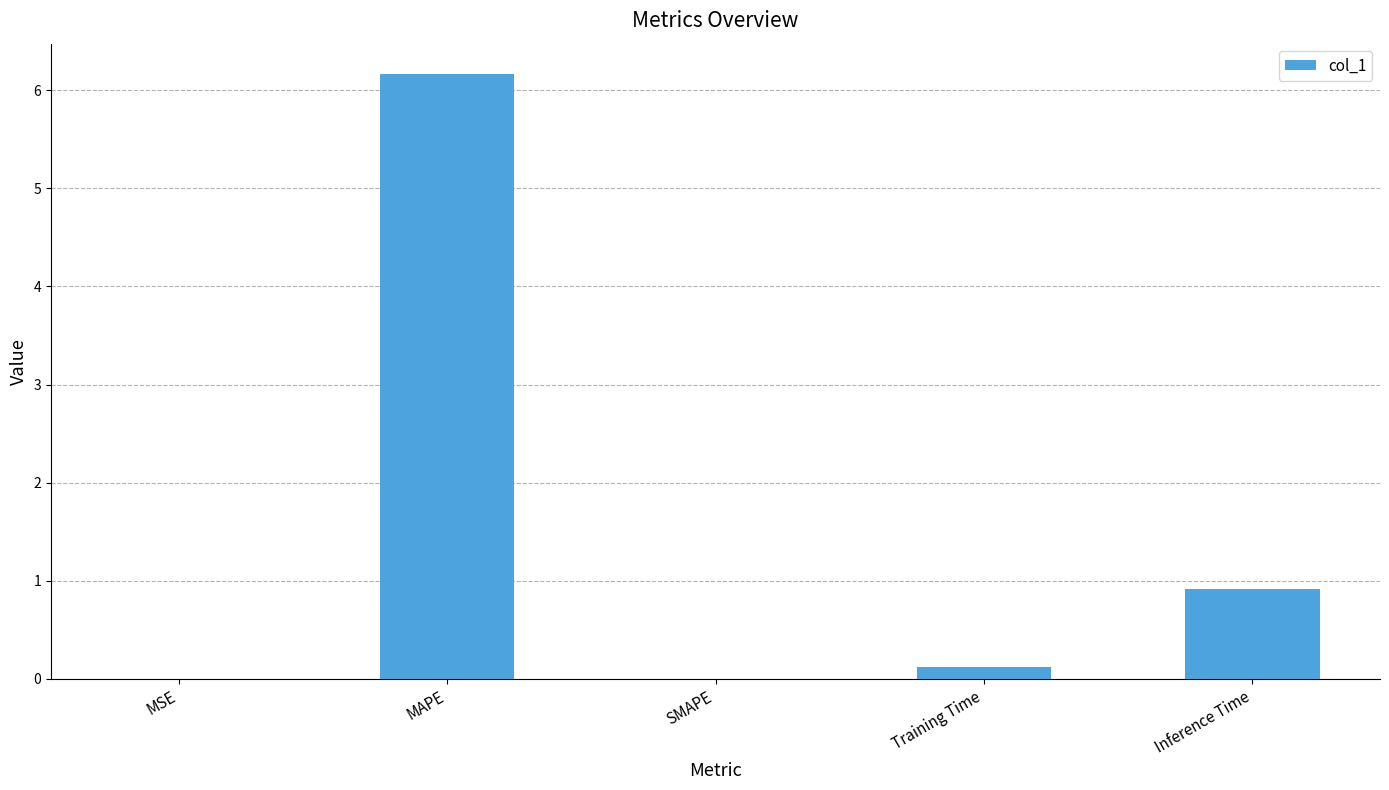

Between Inference Time and MAPE, which is larger?

MAPE